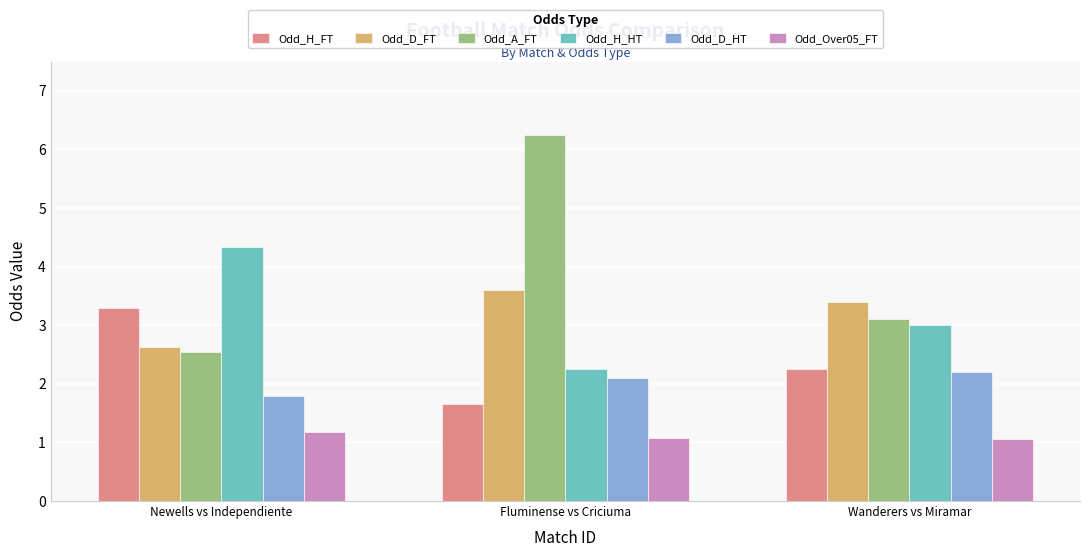

List the labels in order of Odd_H_FT value, smallest first.

Fluminense vs Criciuma, Wanderers vs Miramar, Newells vs Independiente